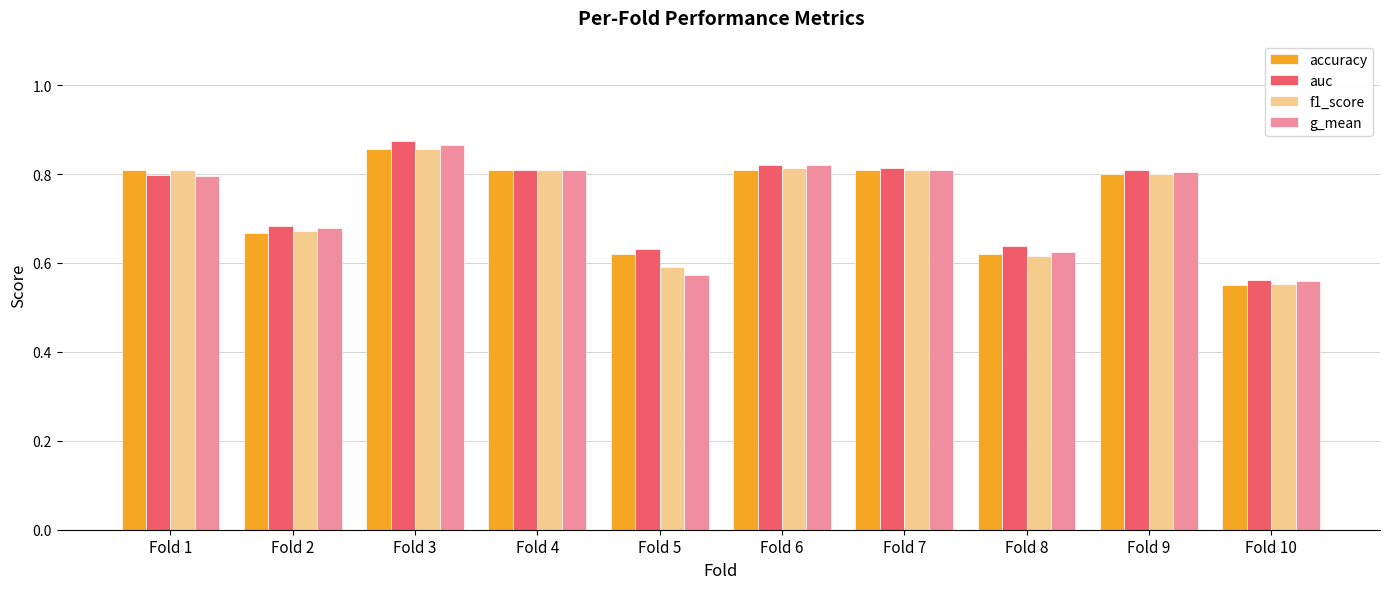

Is the value of auc at Fold 8 greater than the value of g_mean at Fold 6?

No